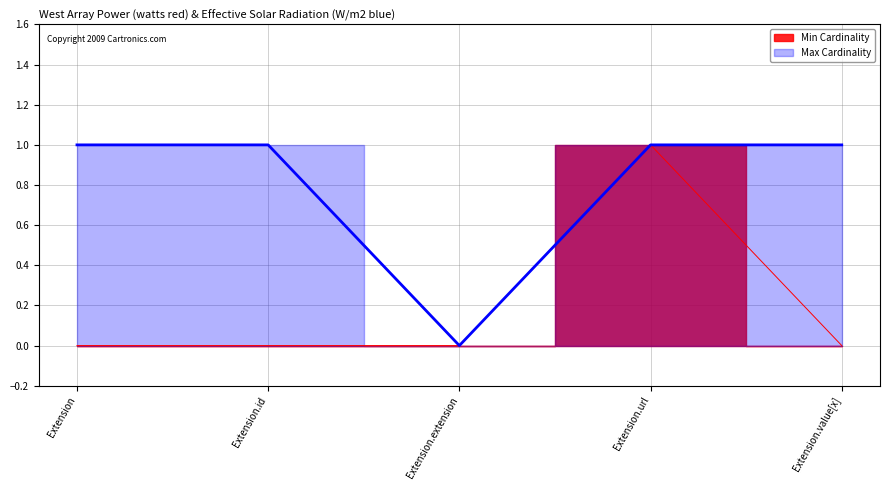

At how many categories does at least one series exceed 0?

4